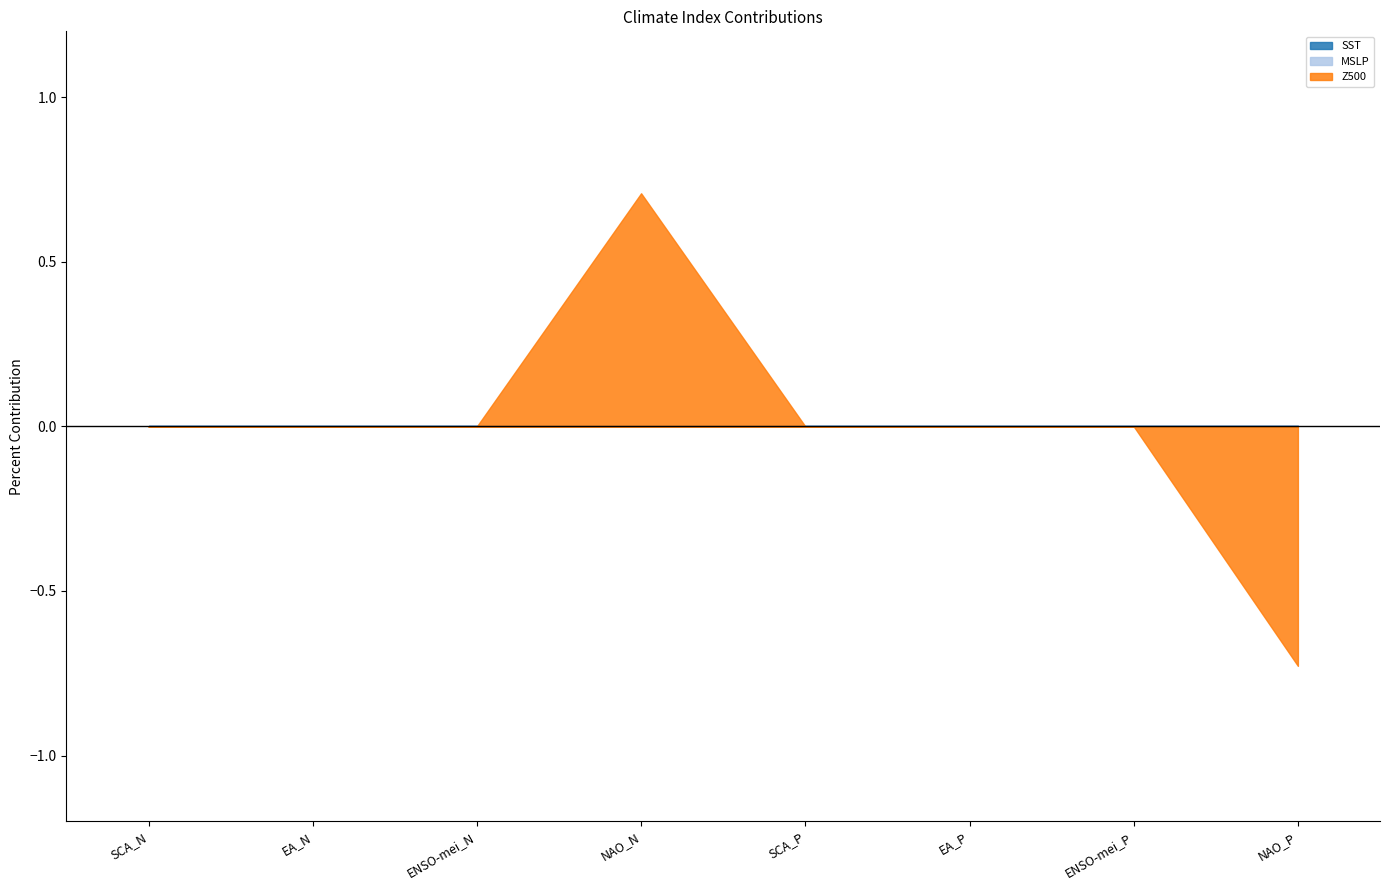

At which category is the sum across all series the highest?

NAO_N